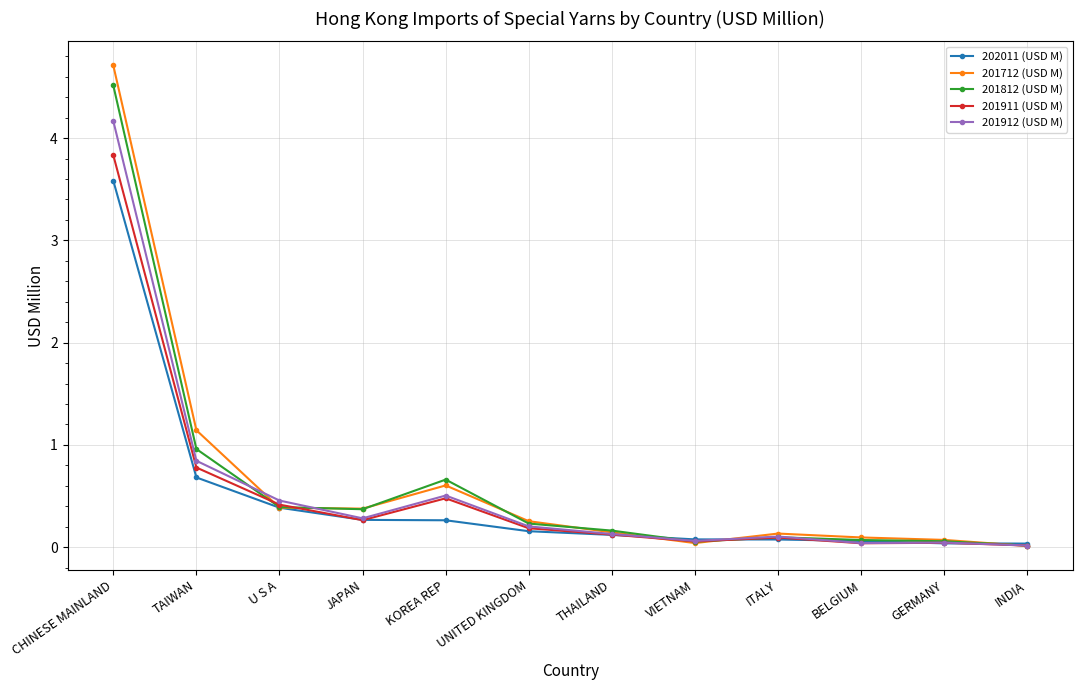

What is the difference between the second highest and second lowest values in the 201911 (USD M) series?

0.7